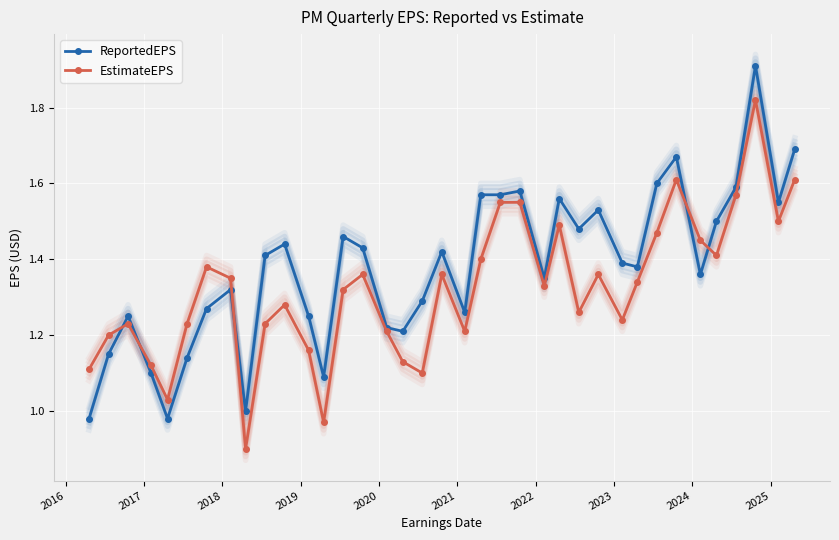

What is the highest value of the ReportedEPS series?

1.9